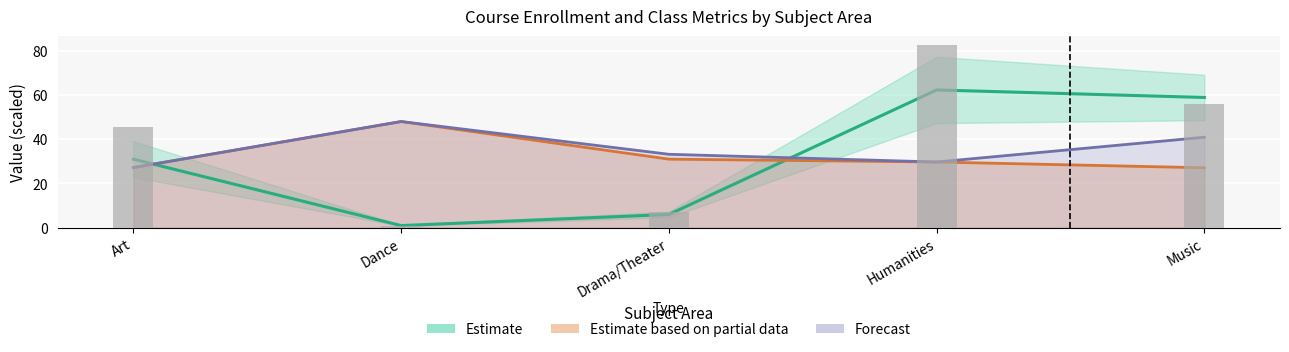

What is the difference between the Number of Classes values at Art and Drama/Theater?

38.2